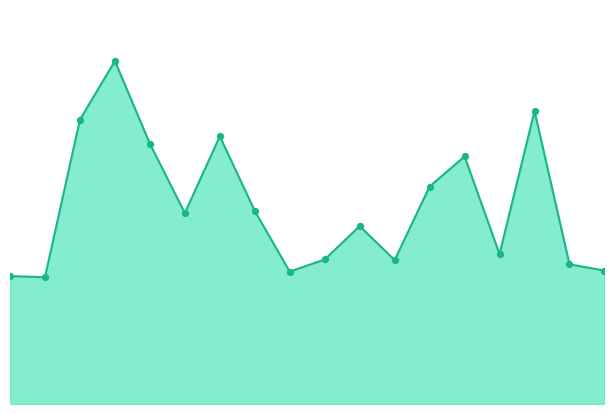

Does the chart have visible grid lines?

No